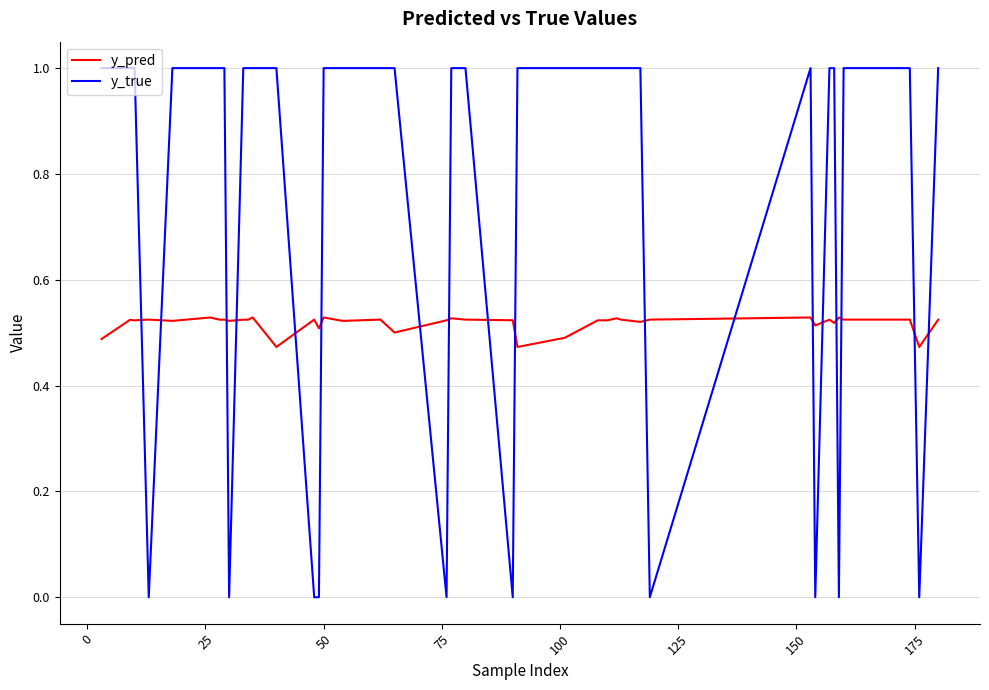

Which series ends up on top after the final intersection of y_pred and y_true?

y_true